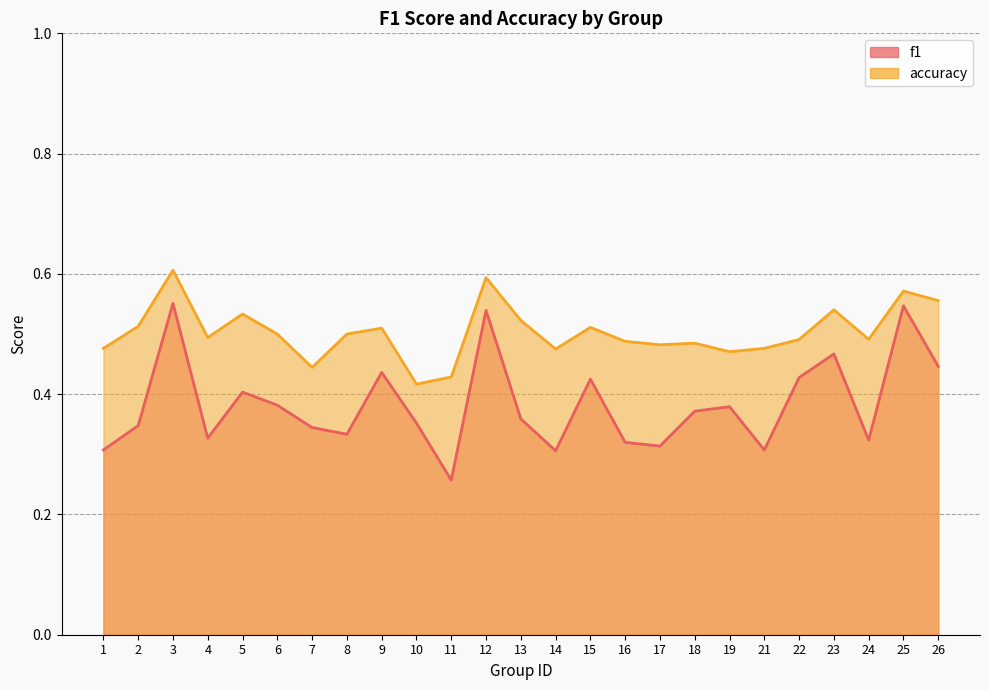

Between 25 and 18, which is larger?

25